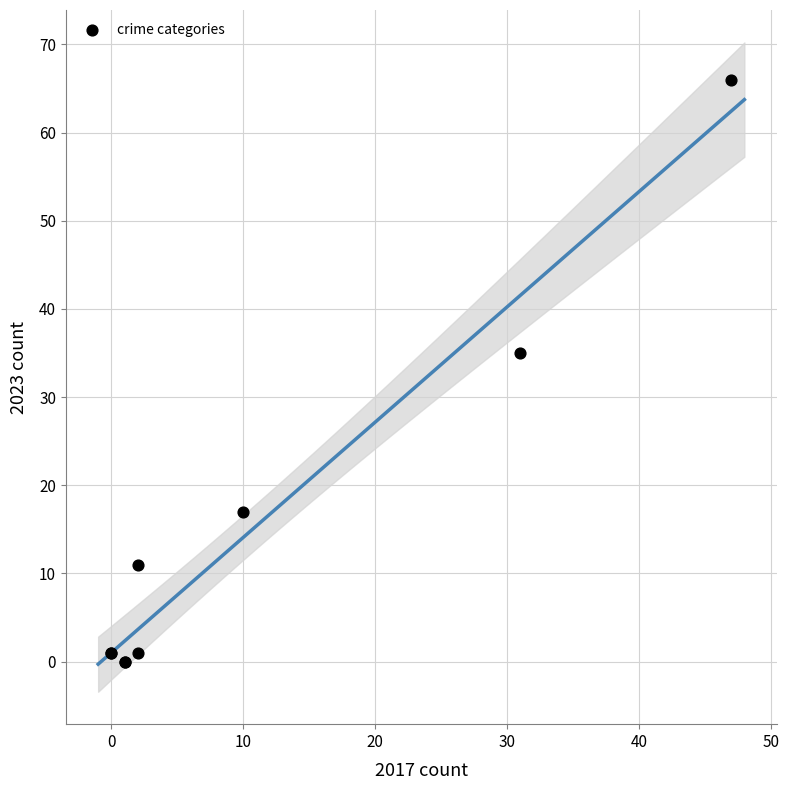

What Y value in the scatter plot is closest to 33?

35